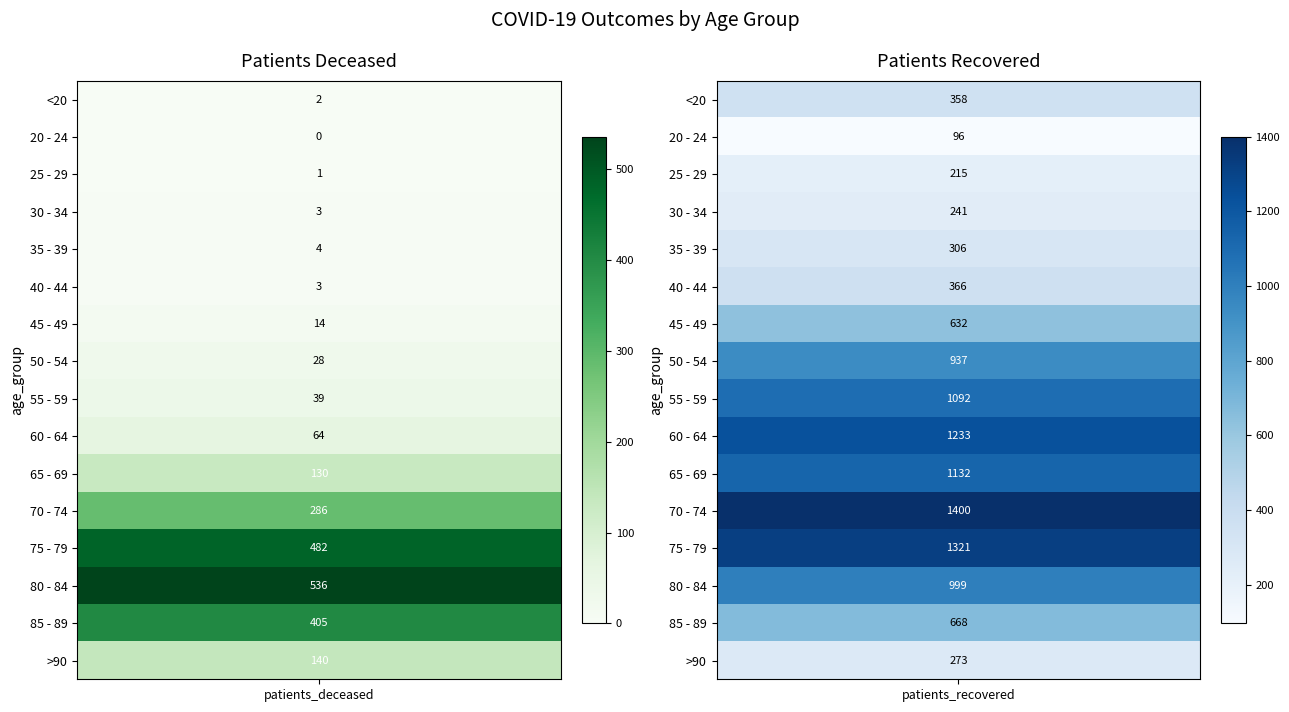

What is the difference between the 25 - 29 values at 1 and 0?

214